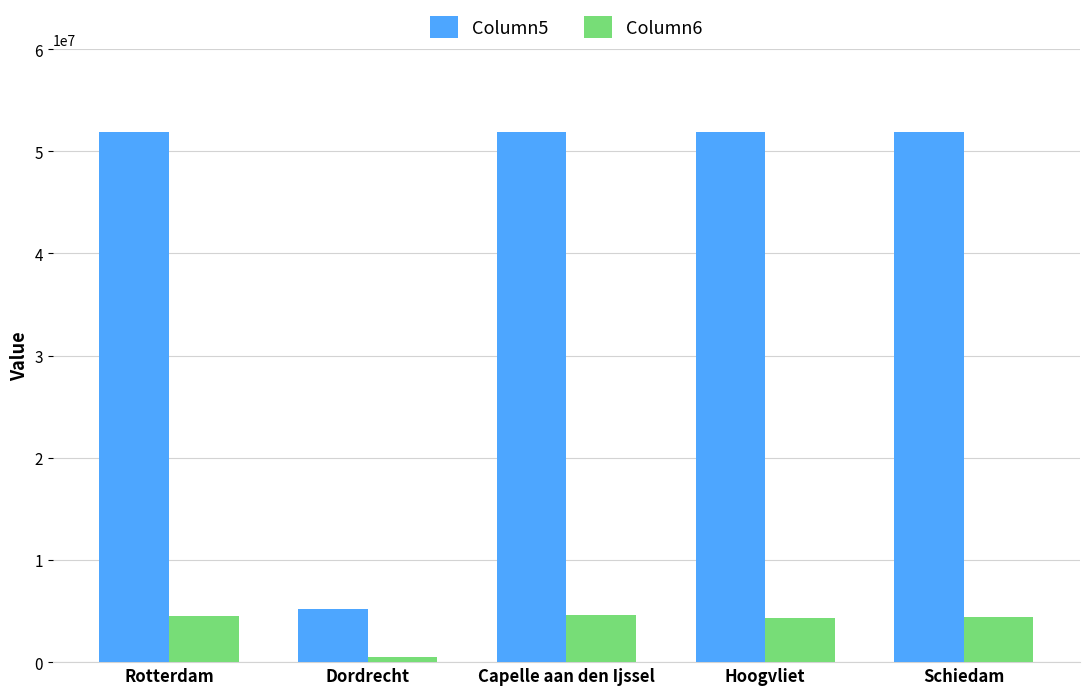

What position from the left is Capelle aan den Ijssel?

3